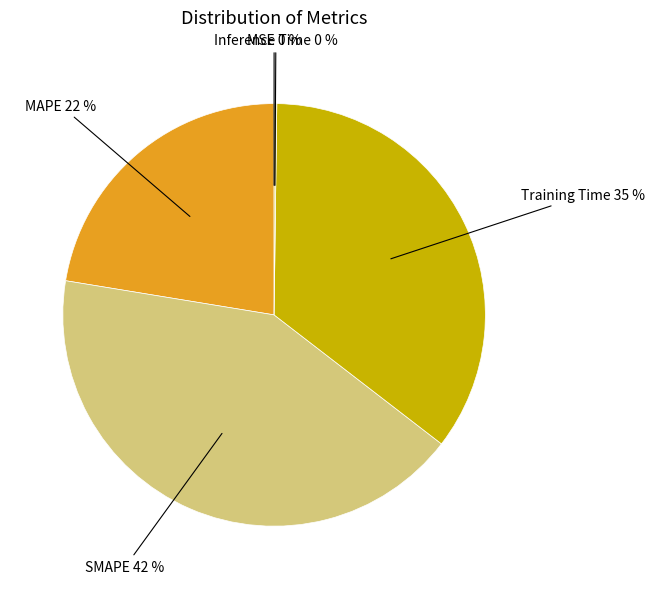

Count the number of slices in the pie.

5